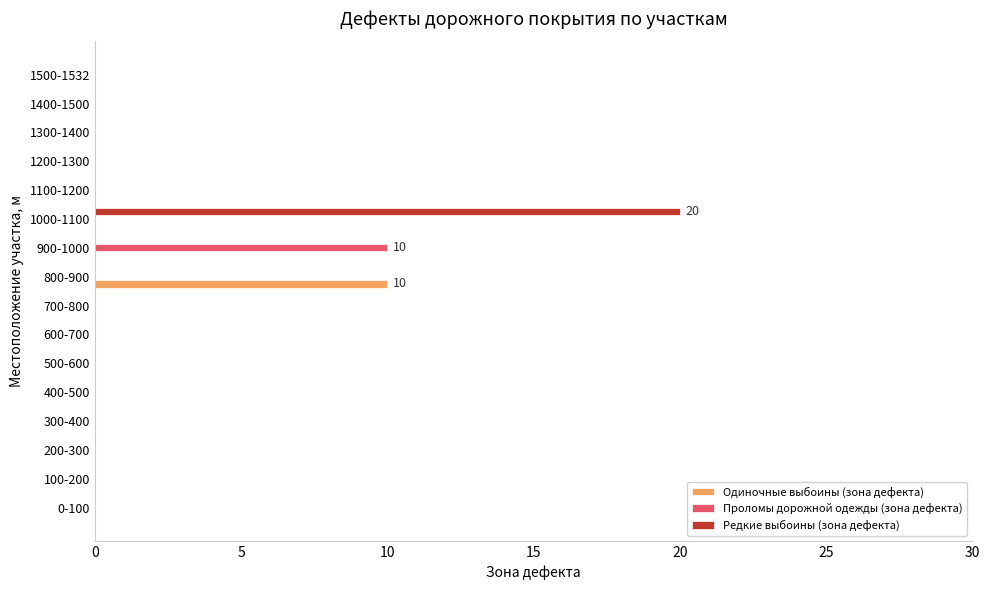

The value of Одиночные выбоины (зона дефекта) at 200-300 is 0. True or false?

True